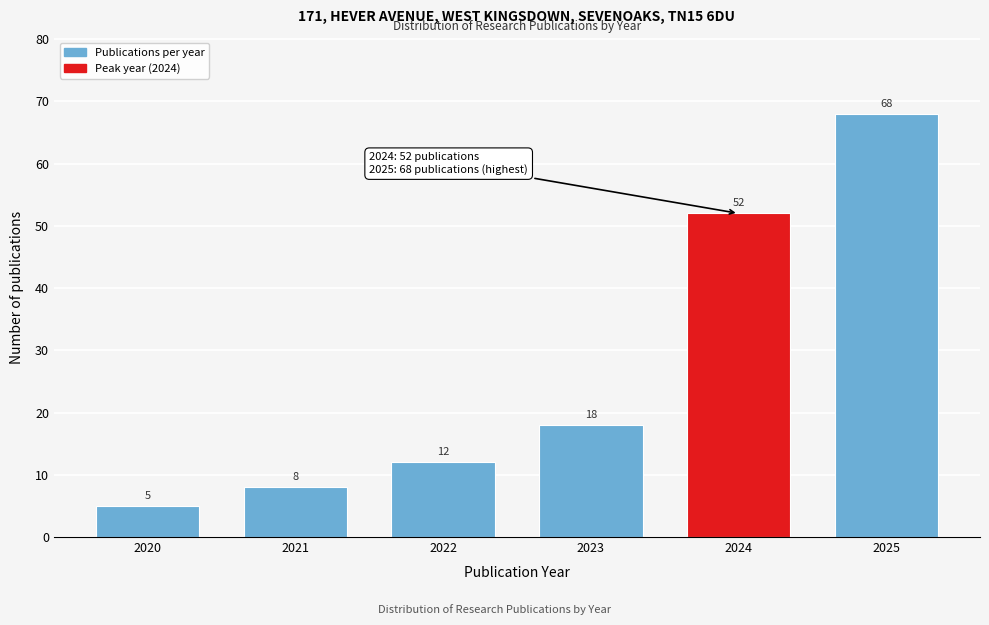

Reading right to left, transcribe all the data shown in this chart.

68	52	18	12	8	5